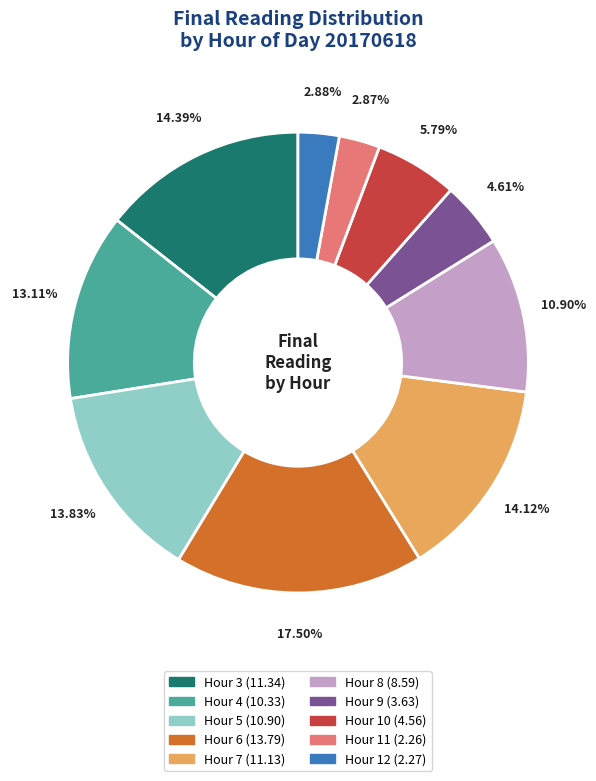

How many segments does this pie chart have?

10